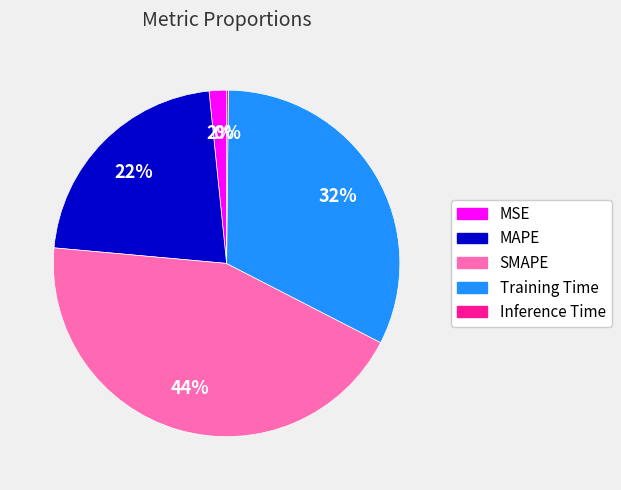

To the nearest percent, what is the average slice percentage?

20%